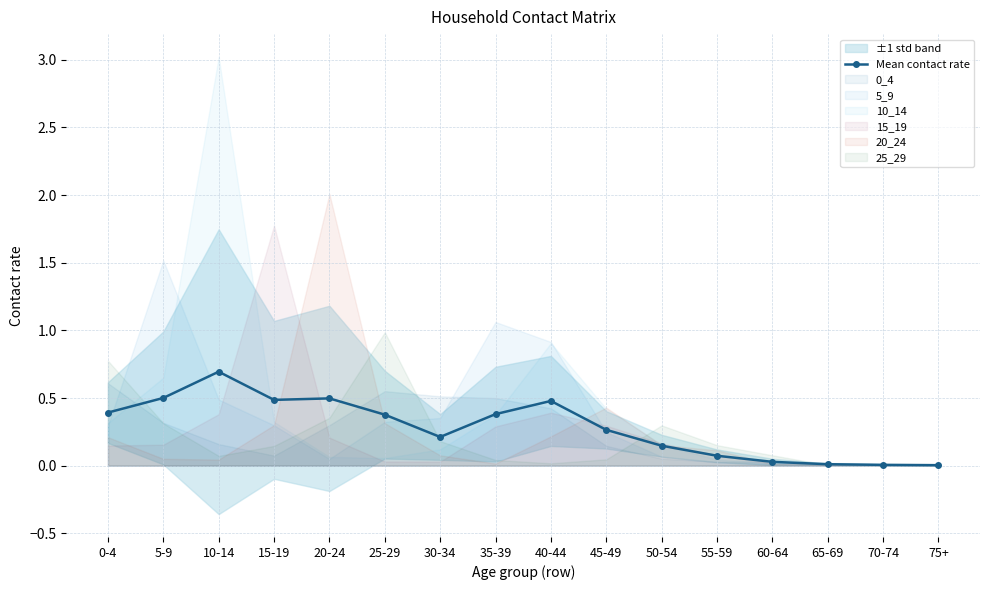

What is the average value?

0.3